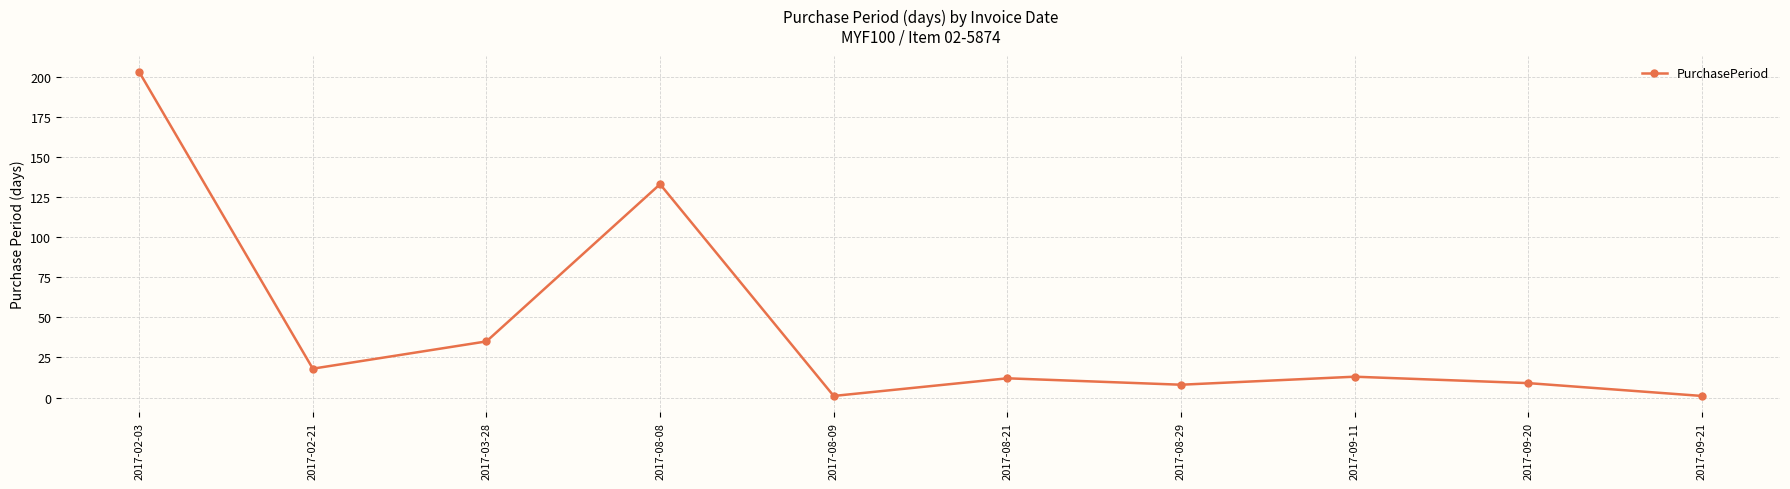

Where is the first local maximum?

2017-08-08